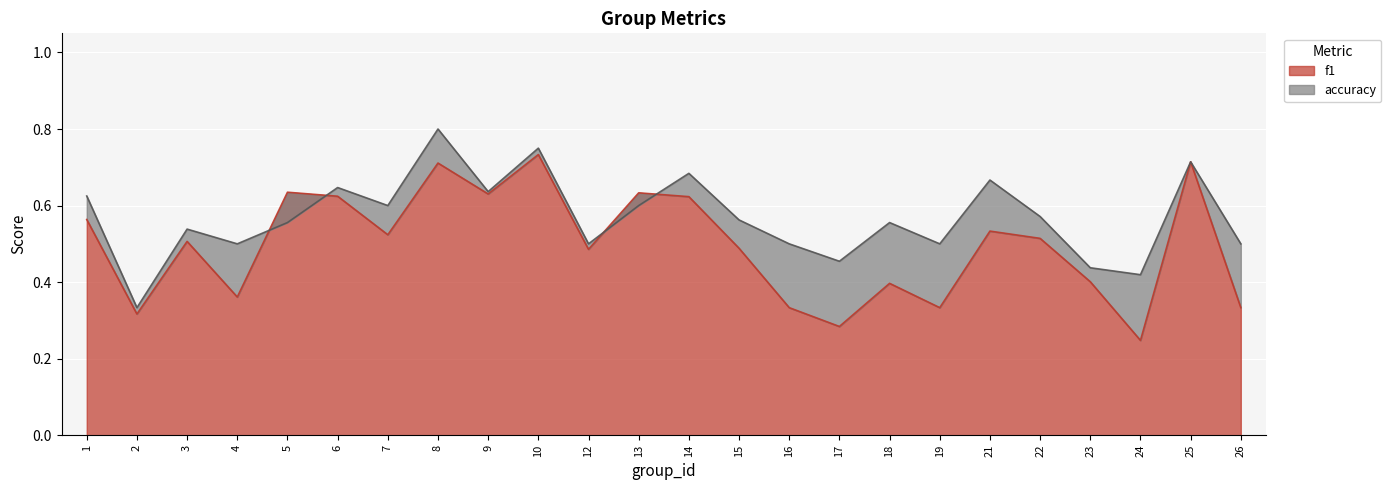

At which label does f1 reach its minimum?

24